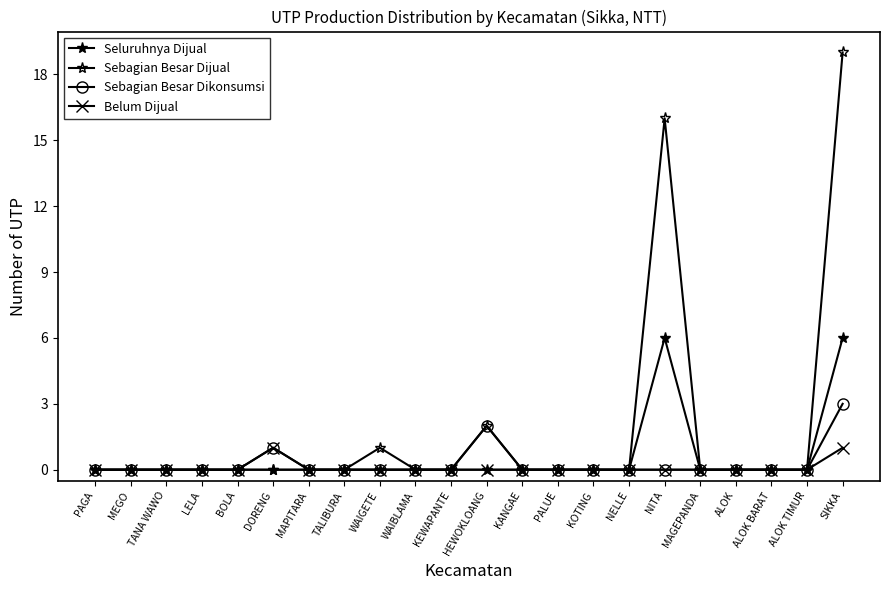

Is this an area chart (filled region under the line)?

No